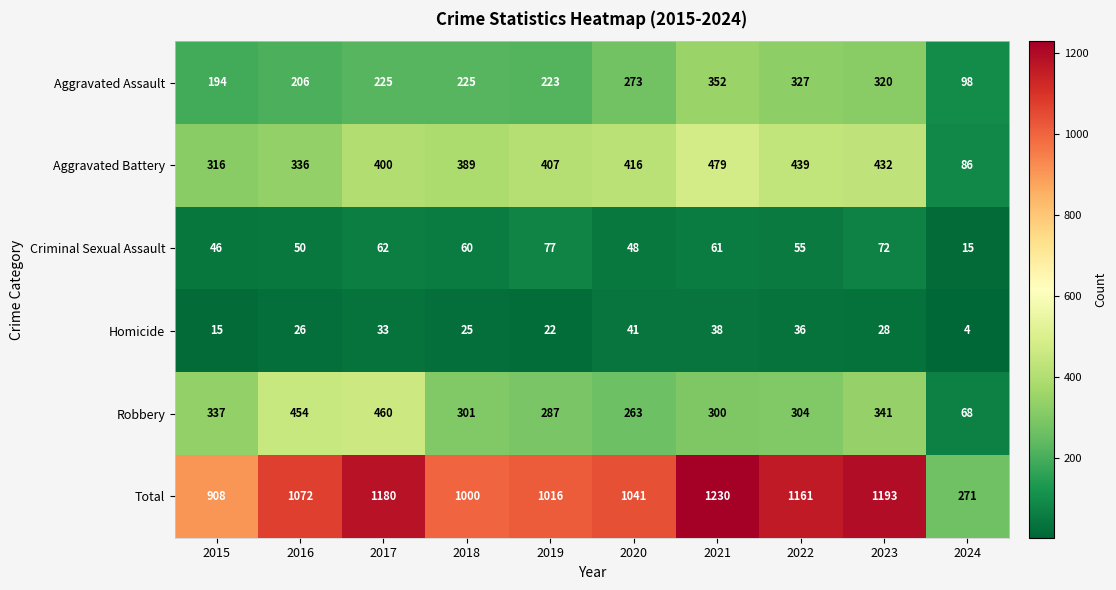

At which label is Total closest to 750?

2015